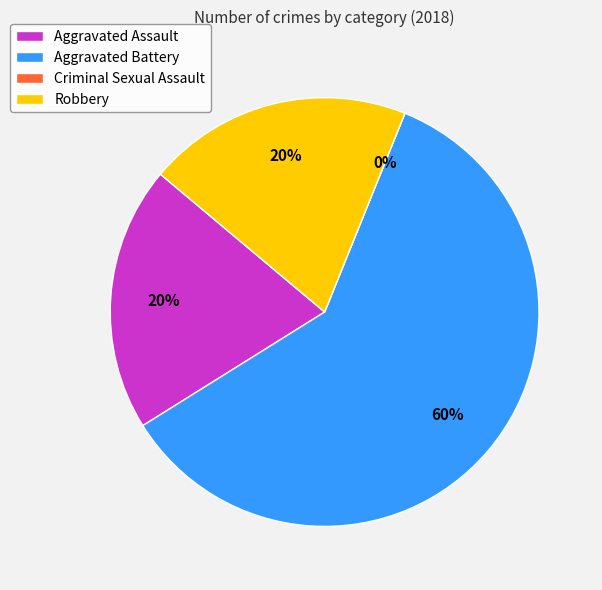

To the nearest percent, what is the average slice percentage?

25%